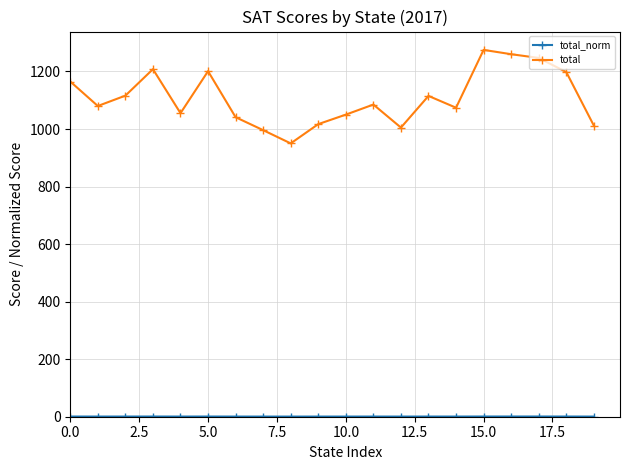

At how many categories does at least one series exceed 666?

20